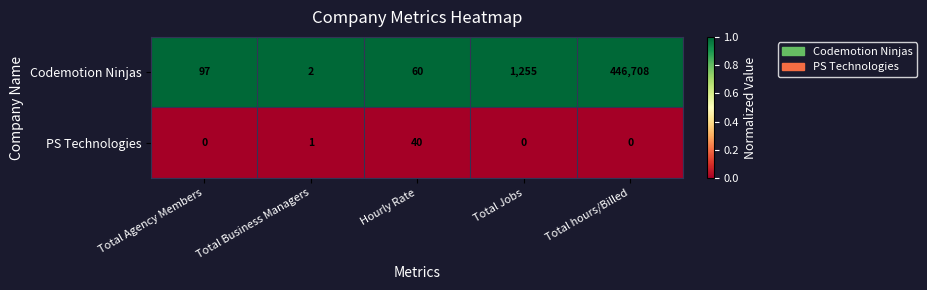

List the series in order of their overall mean, highest first.

Codemotion Ninjas, PS Technologies